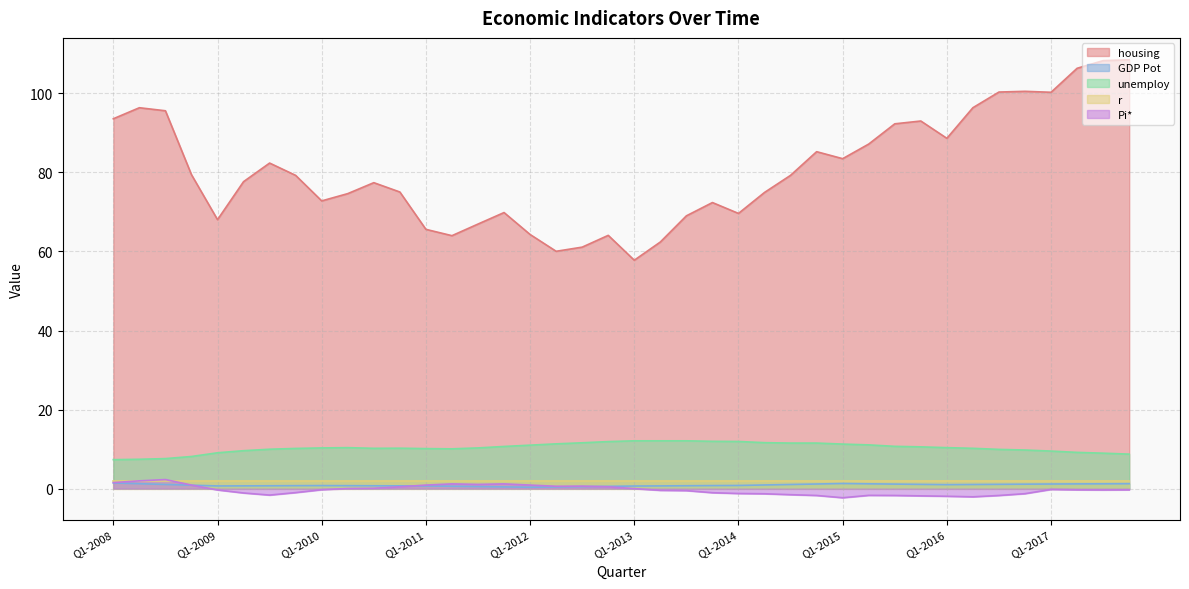

What is the minimum value shown in the chart?

-2.3